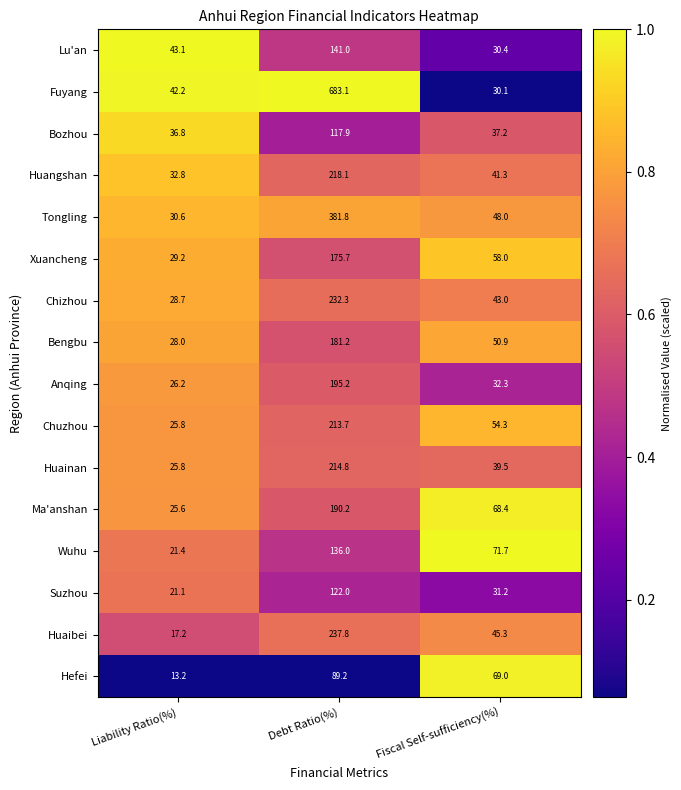

What is the difference between the Fuyang values at Debt Ratio(%) and Fiscal Self-sufficiency(%)?

653.0